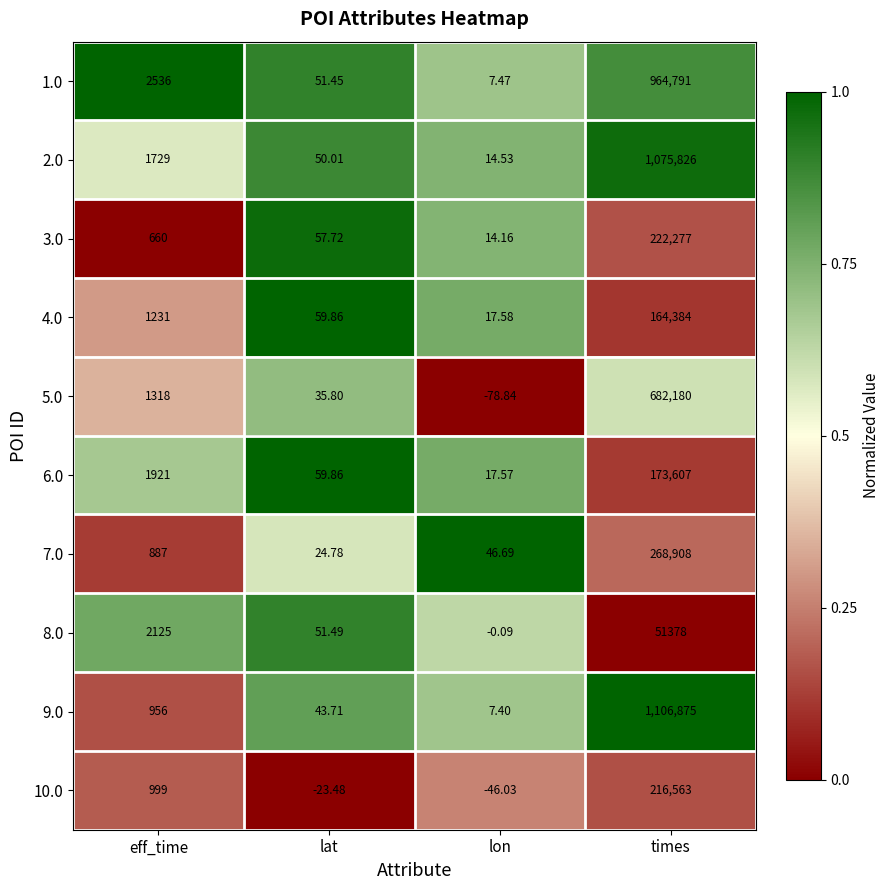

At which label is 4.0 closest to 82200?

eff_time